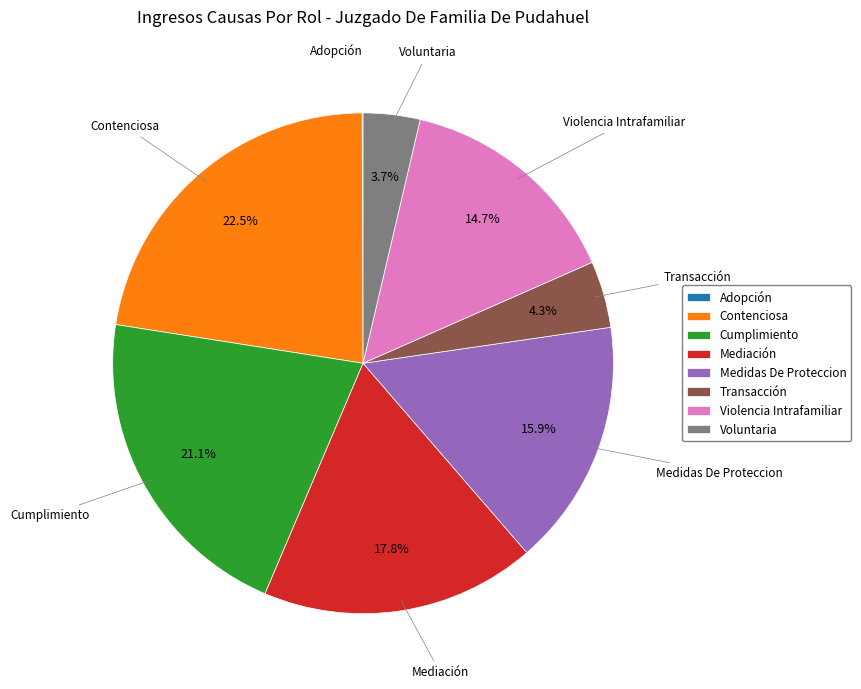

Which category has the biggest portion of the pie?

Contenciosa